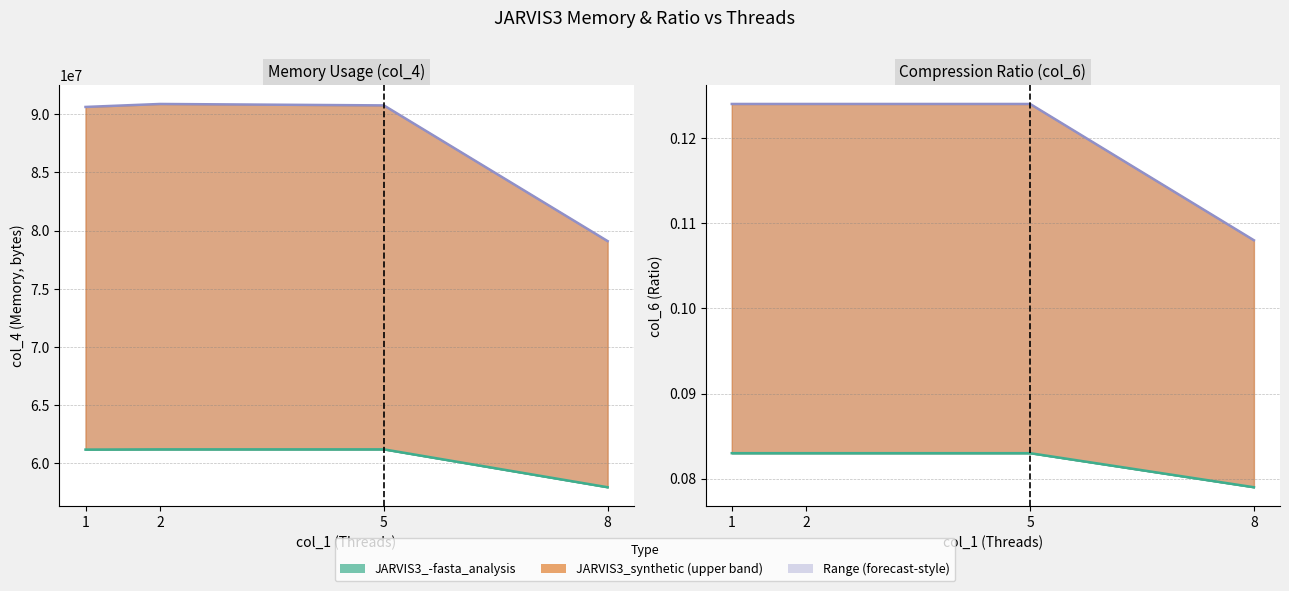

Rank the categories by JARVIS3_-fasta_analysis value from highest to lowest.

1, 2, 5, 8